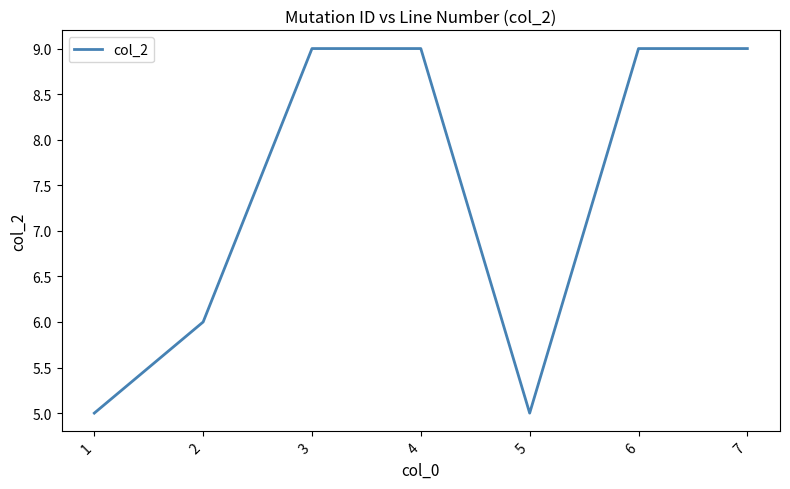

Where is the first local minimum?

5